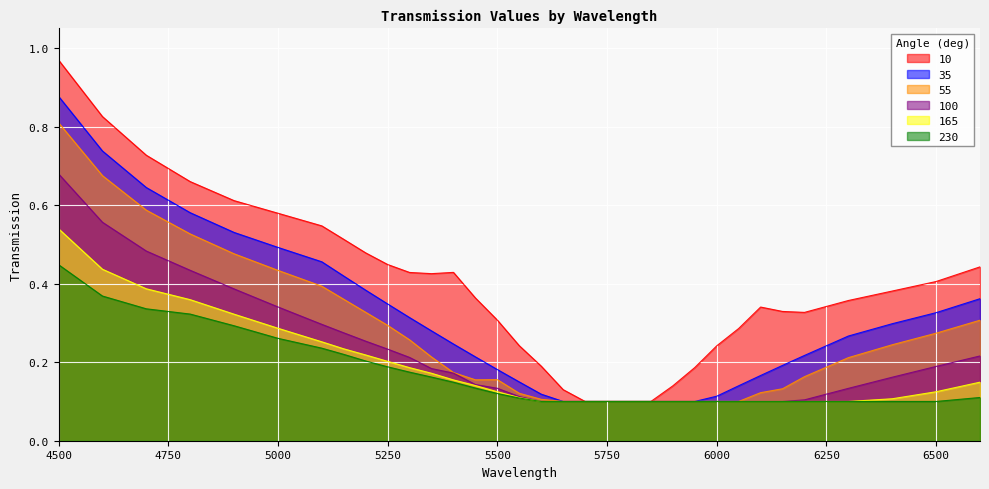

Which category has the lowest value in the 100 series?

5600